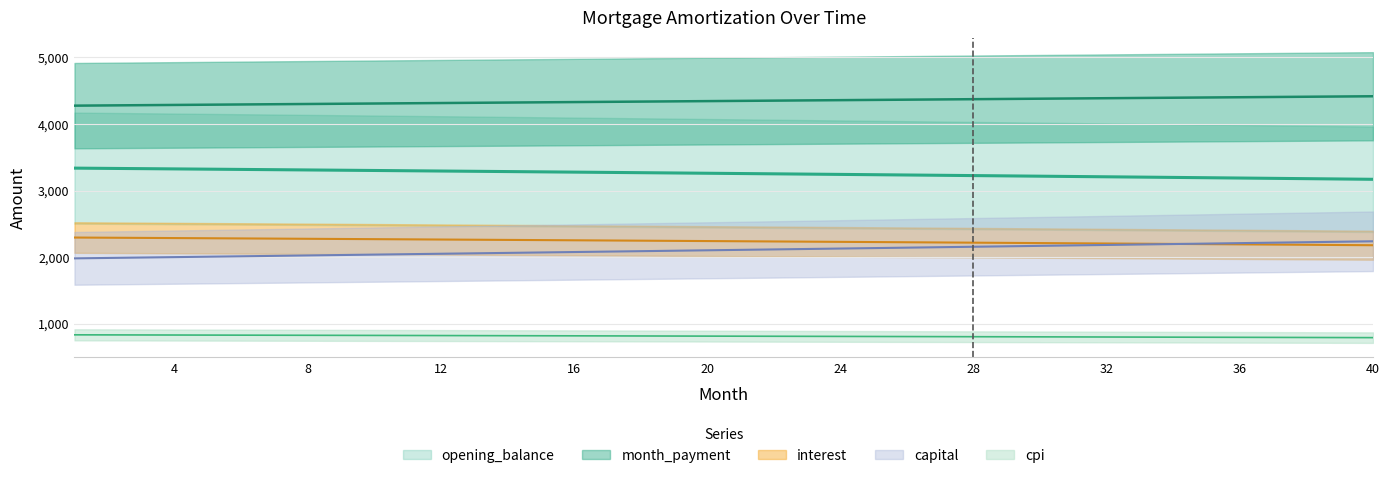

Which has a higher value, 14 or 9?

9